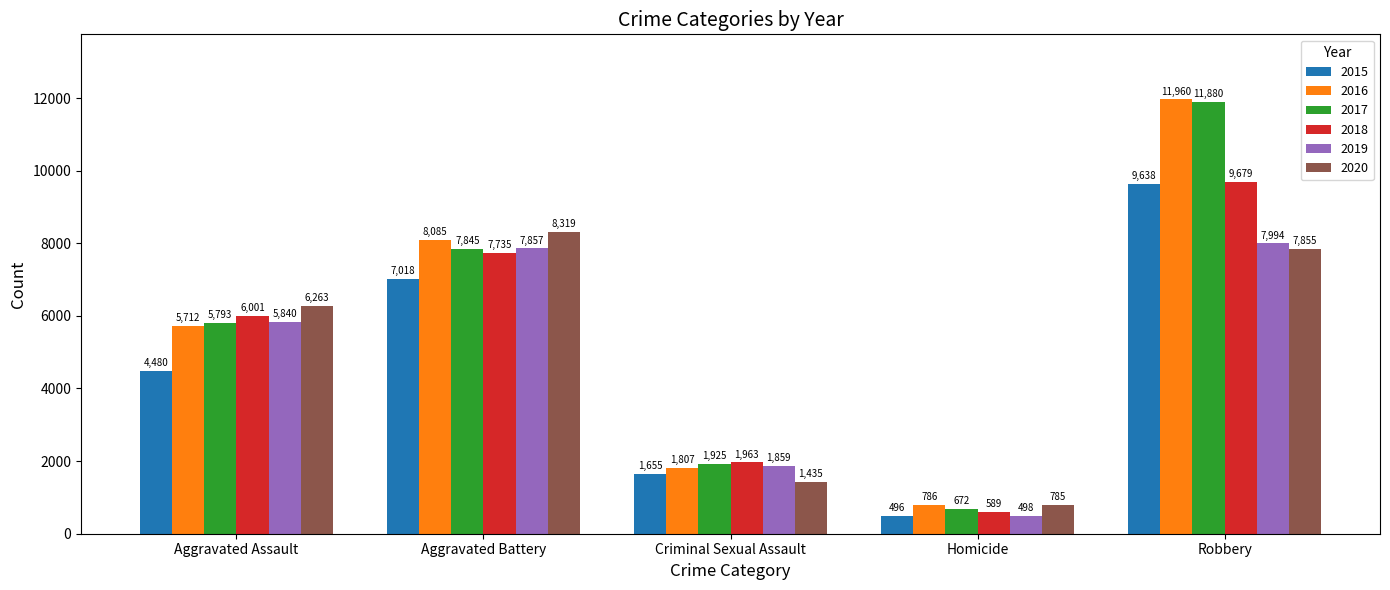

What is the label of the 3rd bar from the left?

Criminal Sexual Assault